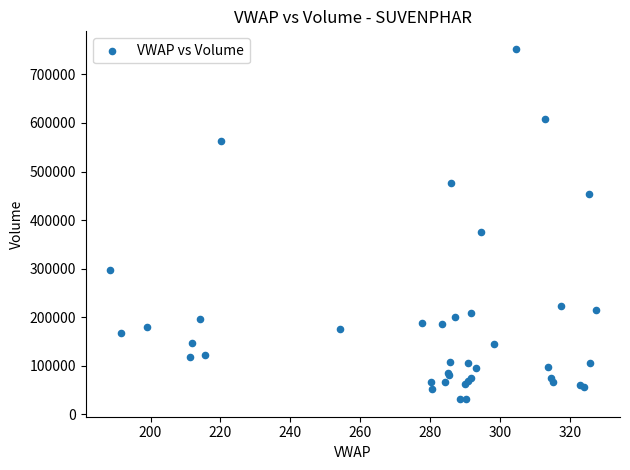

What Y value in the scatter plot is closest to 391809?

375329